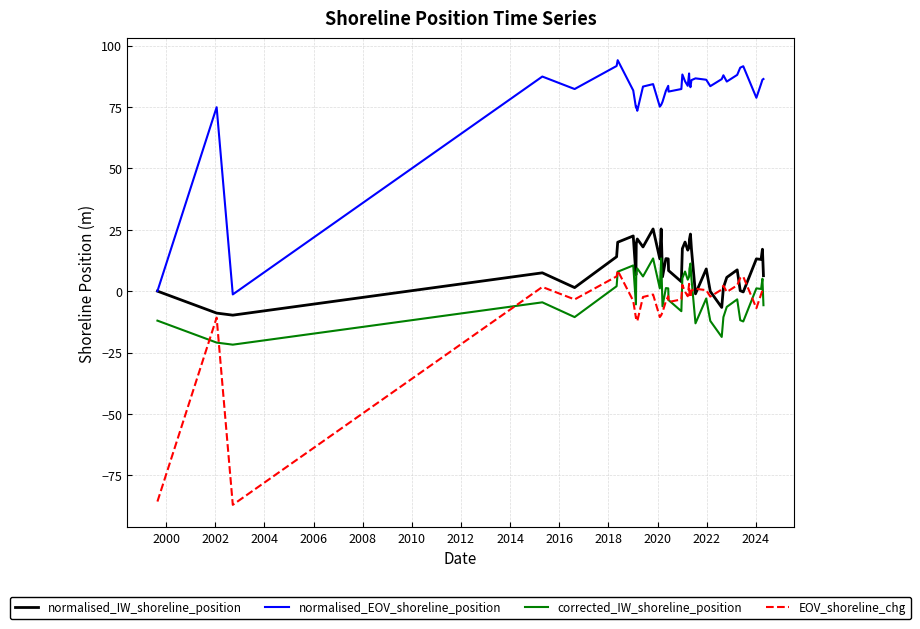

True or false: normalised_IW_shoreline_position and corrected_IW_shoreline_position cross at least once.

False